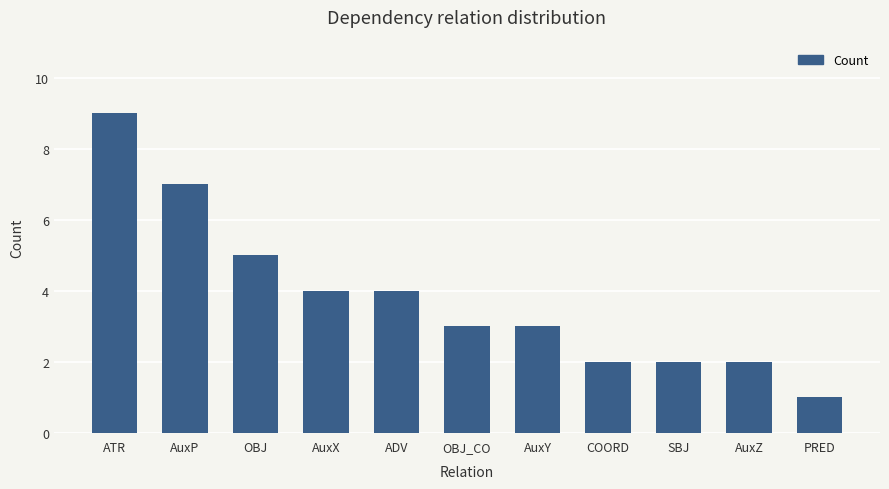

What is the label of the 2nd bar from the right?

AuxZ